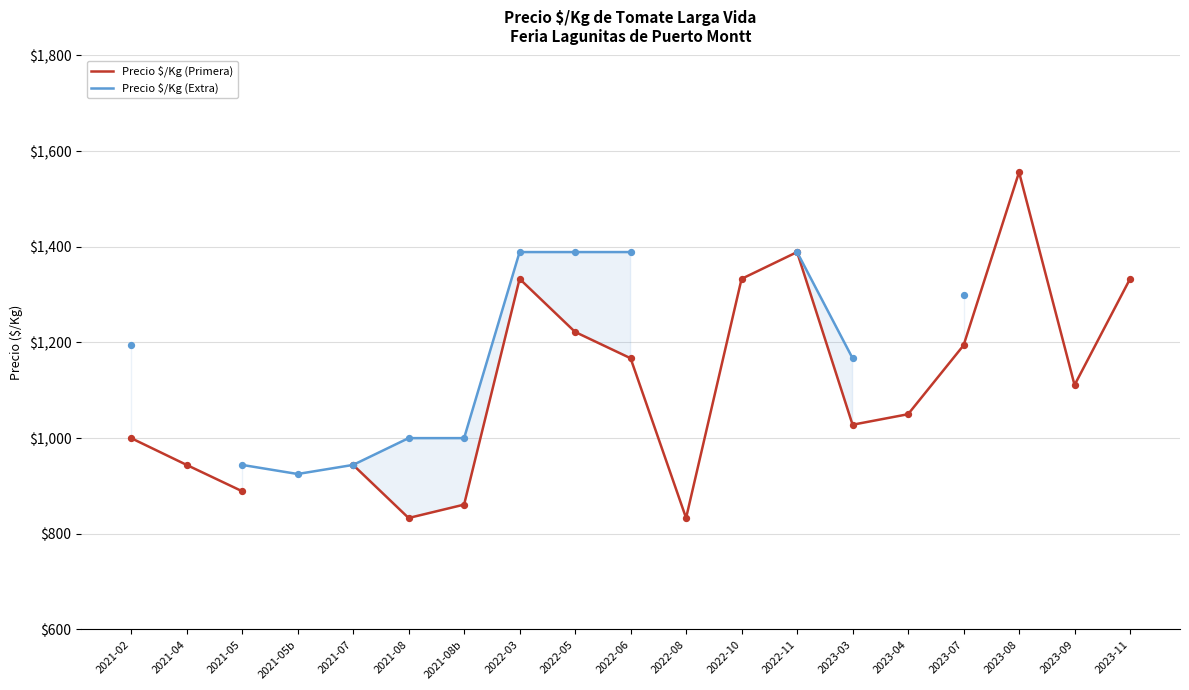

Which series contains the lowest Y value?

Precio $/Kg (Primera)